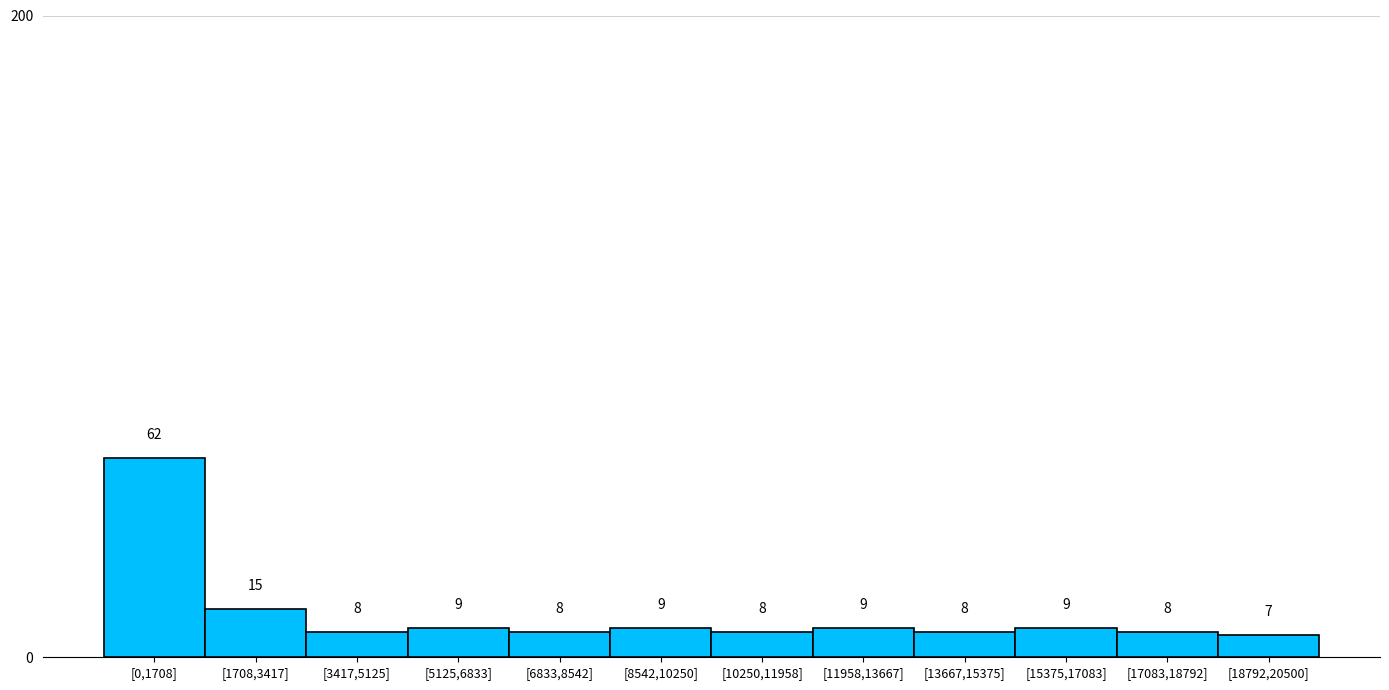

Reading left to right, extract all data points from this chart.

[0,1708]=62	[1708,3417]=15	[3417,5125]=8	[5125,6833]=9	[6833,8542]=8	[8542,10250]=9	[10250,11958]=8	[11958,13667]=9	[13667,15375]=8	[15375,17083]=9	[17083,18792]=8	[18792,20500]=7